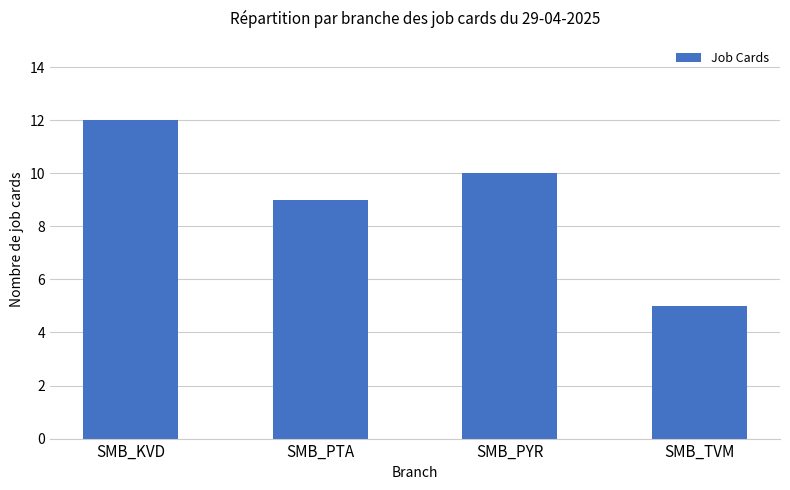

Approximately how many times larger is the value at SMB_TVM compared to SMB_PTA?

0.6